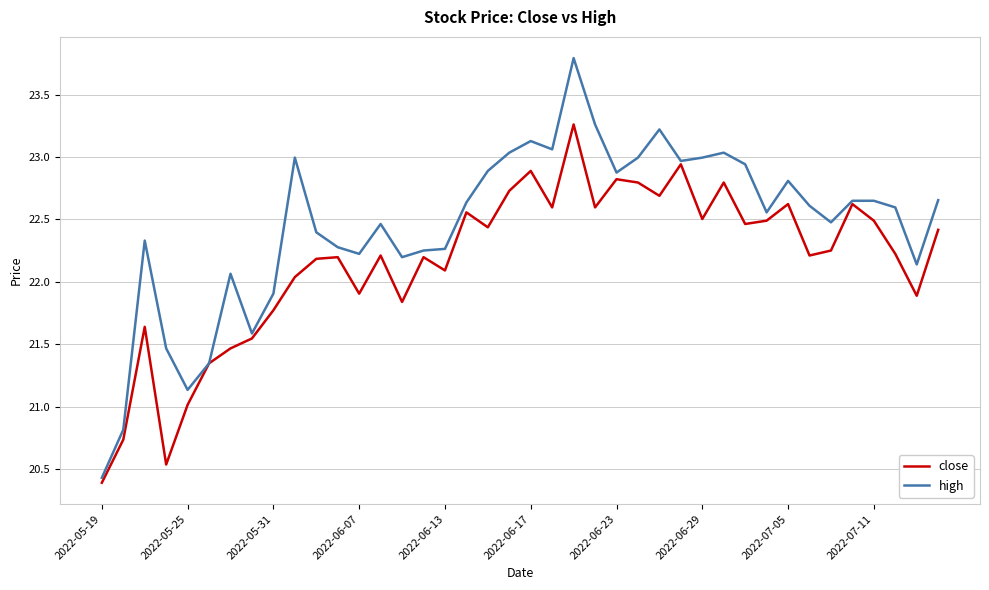

Which series has the largest total across all categories?

high